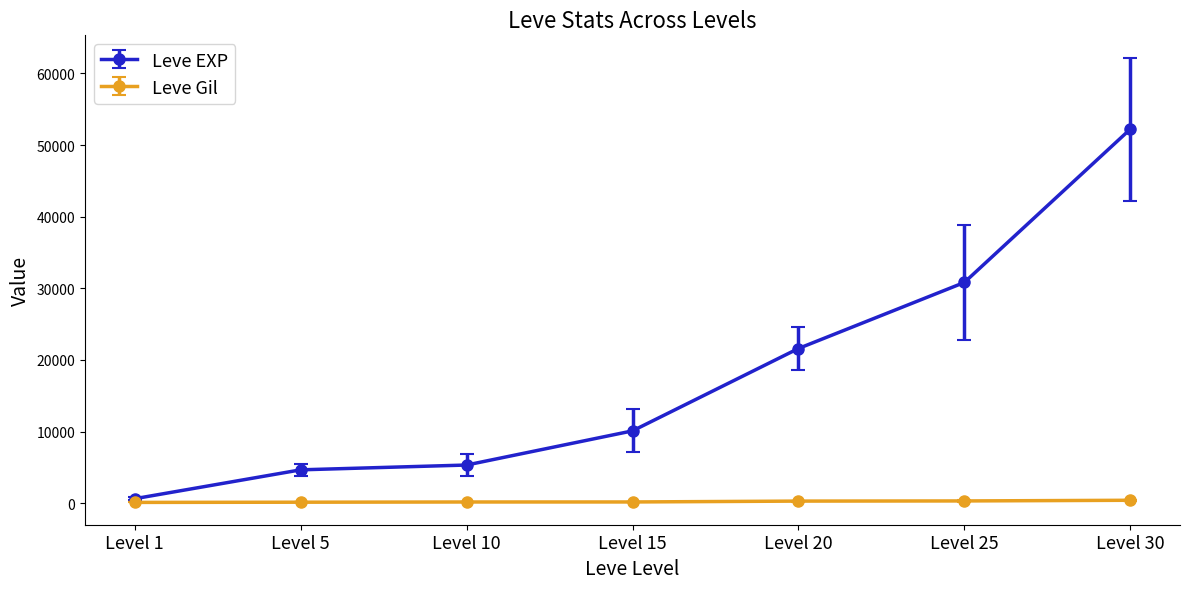

Which label corresponds to the largest value in the chart?

Level 30